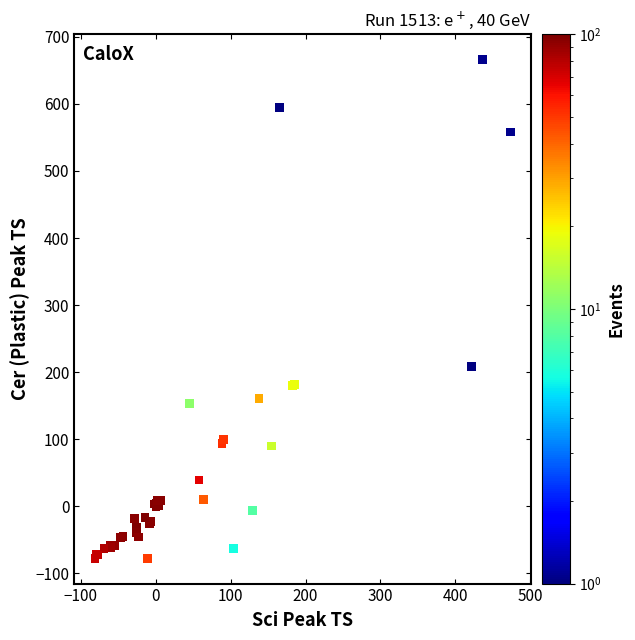

What Y value in the scatter plot is closest to 294?

209.0